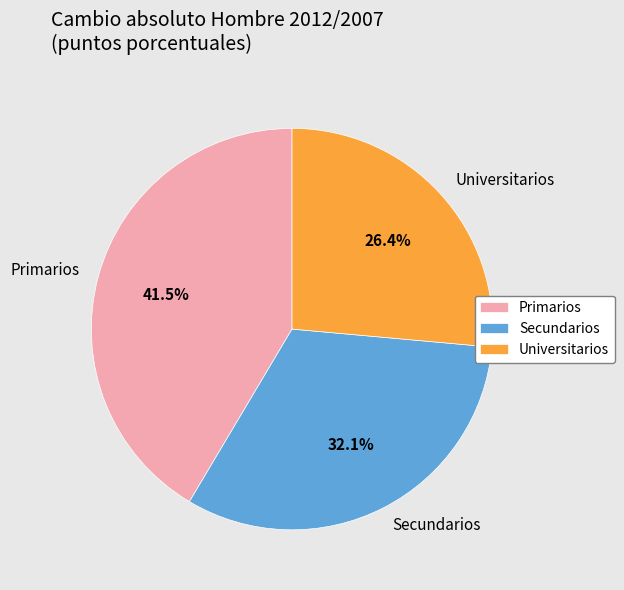

What percentage do Universitarios and Primarios together represent?

67.9%